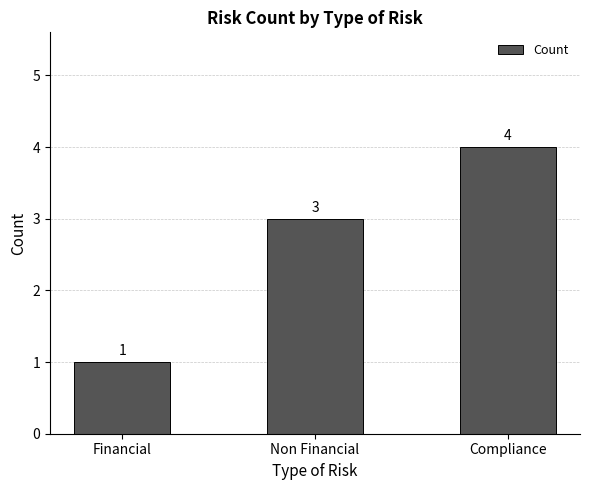

Which label corresponds to the largest value in the chart?

Compliance